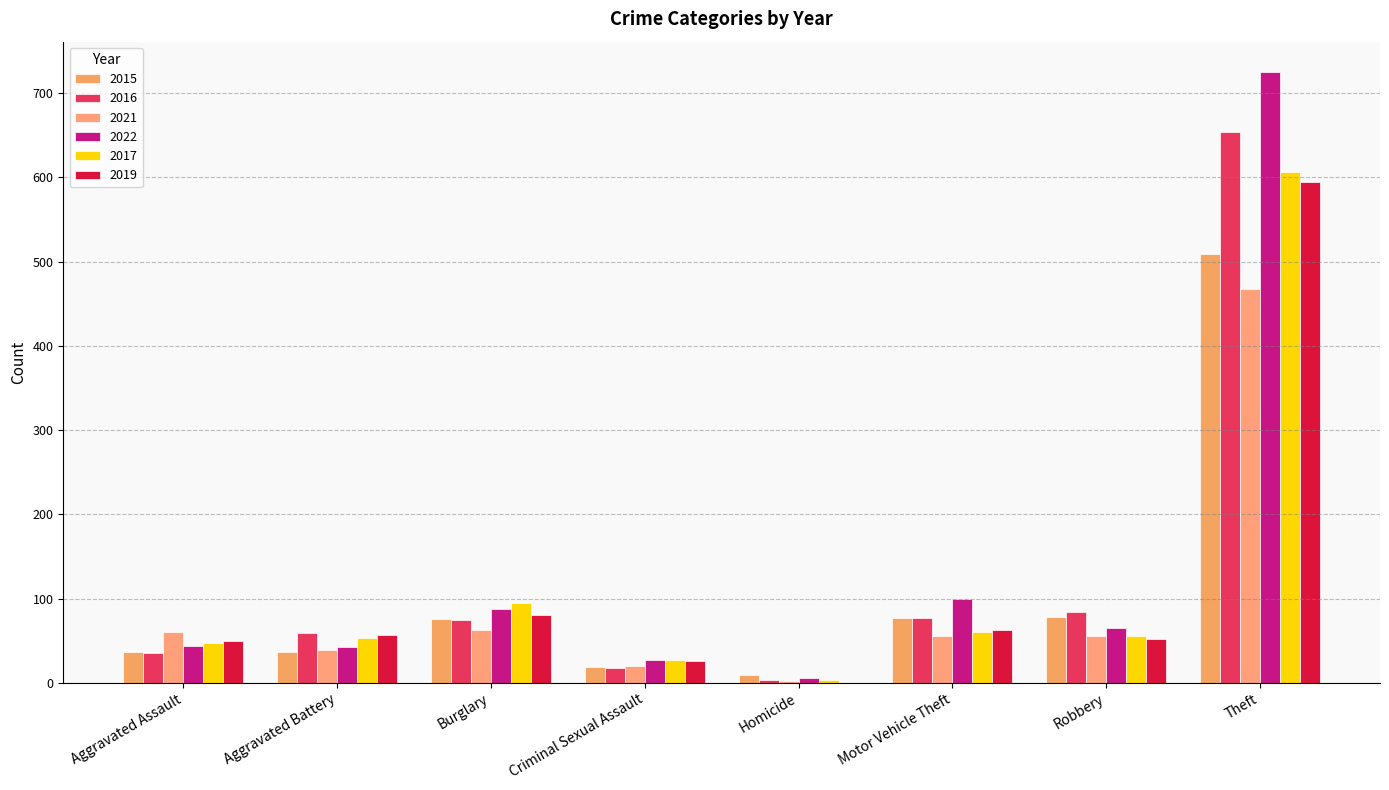

At which category does the chart reach its peak across all series?

Theft